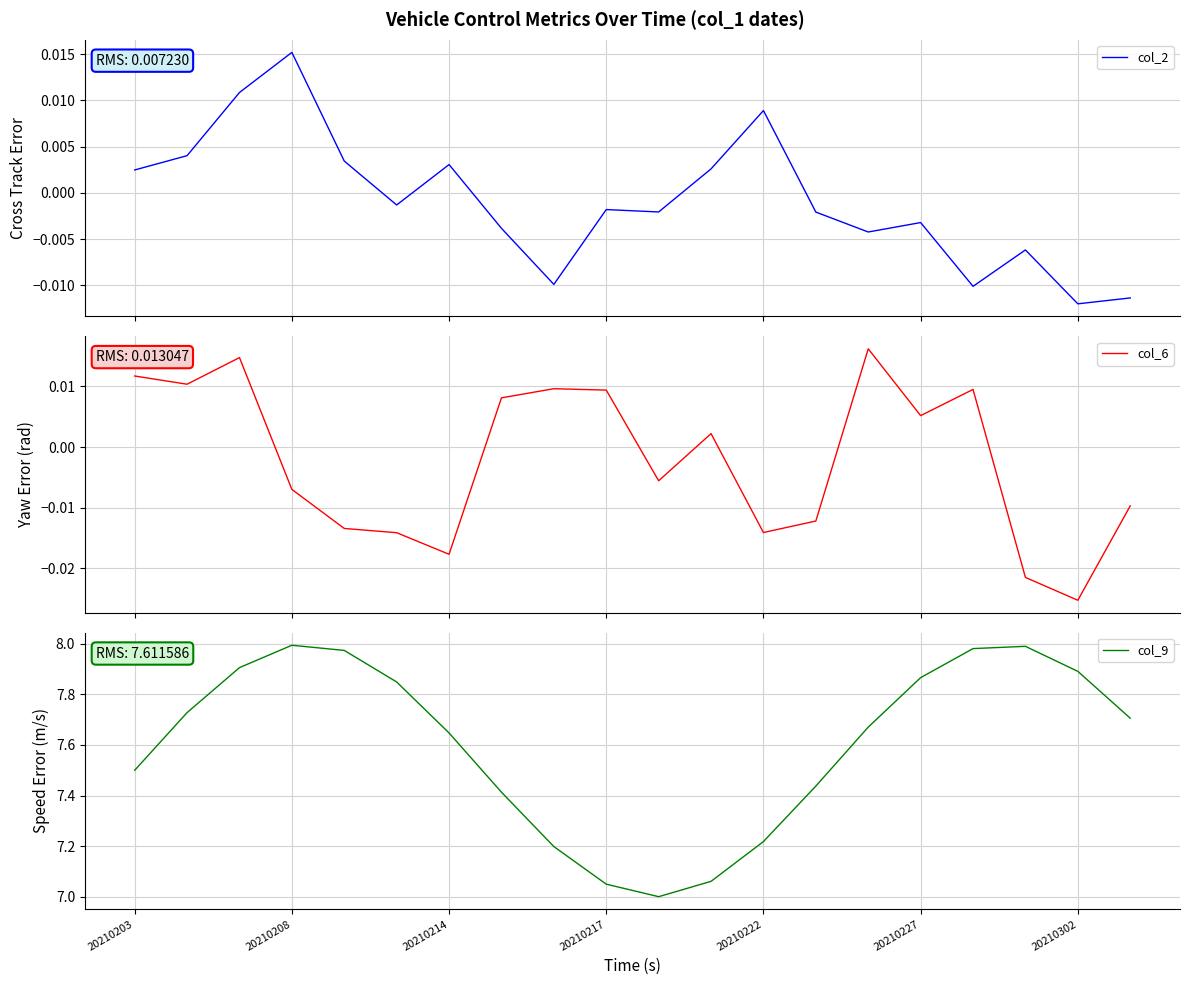

Is it true that col_2 equals 0.0 at 20210208?

False